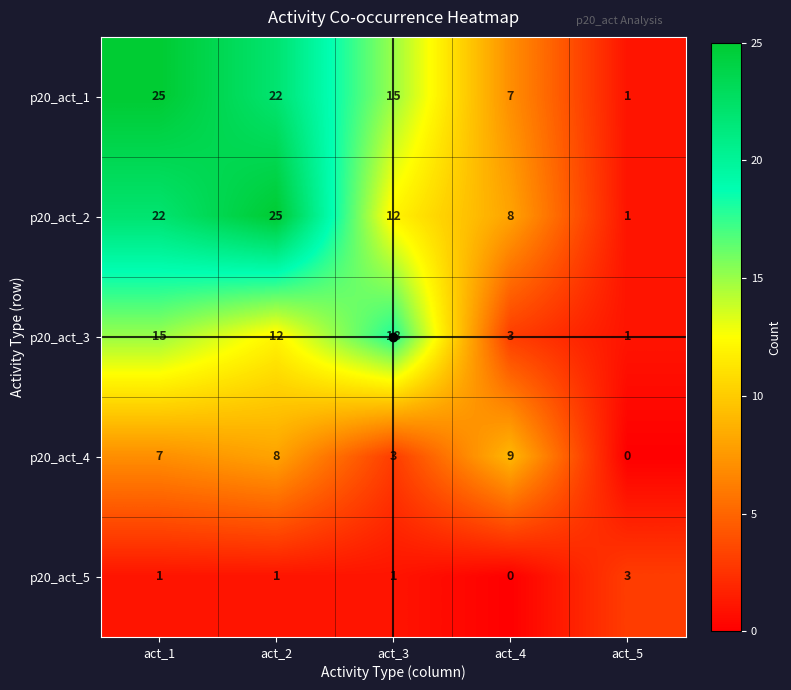

Which series changed the most between act_1 and act_4?

p20_act_1